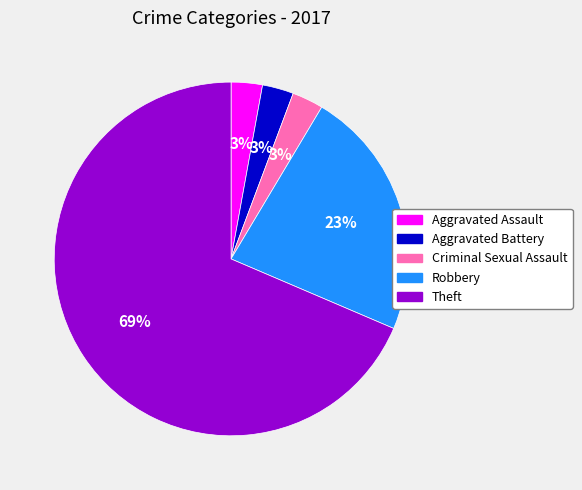

Combined, do Theft and Aggravated Assault account for over 50%?

Yes